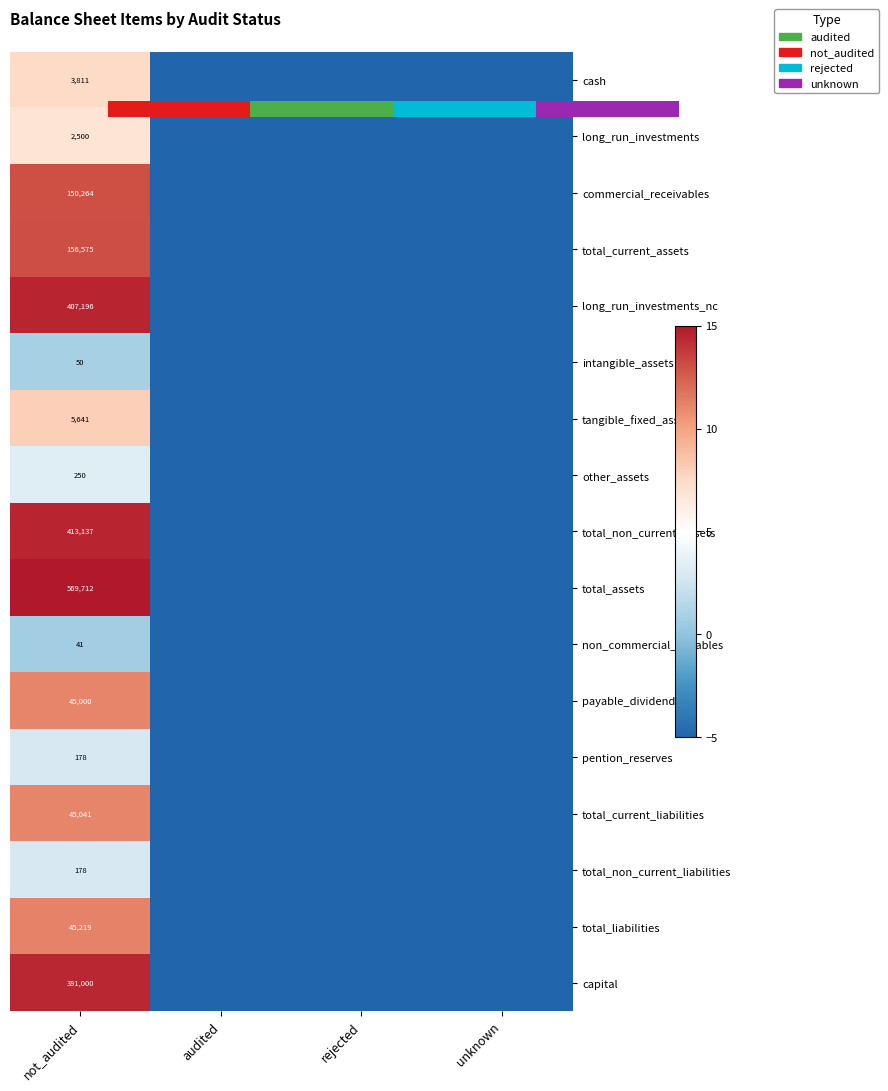

Which has a higher value, rejected or not_audited?

not_audited